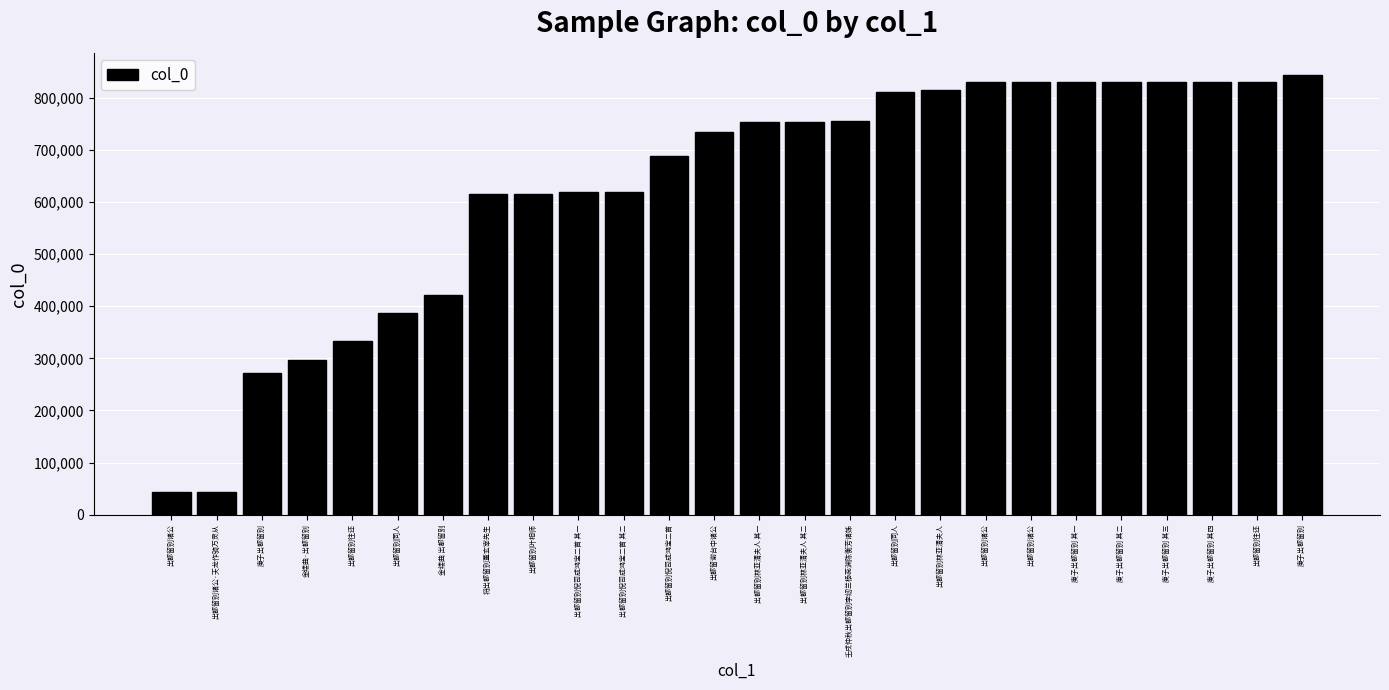

List the labels in order of value, largest first.

庚子出都留别, 出都留别往还, 庚子出都留别 其四, 庚子出都留别 其三, 庚子出都留别 其二, 庚子出都留别 其一, 出都留别诸公, 出都留别诸公, 出都留别林亚清夫人, 出都留别同人, 壬戌仲秋出都留别李纫兰杨蕊渊陈衡芳诸姊, 出都留别林亚清夫人 其二, 出都留别林亚清夫人 其一, 出都留谢台中诸公, 出都留别倪司成鸿宝二首, 出都留别倪司成鸿宝二首 其二, 出都留别倪司成鸿宝二首 其一, 出都留别叶相师, 将出都留别董玄宰先生, 金缕曲 出都留别, 出都留别同人, 出都留别往还, 金缕曲·出都留别, 庚子出都留别, 出都留别诸公·天龙作骑万灵从, 出都留别诸公